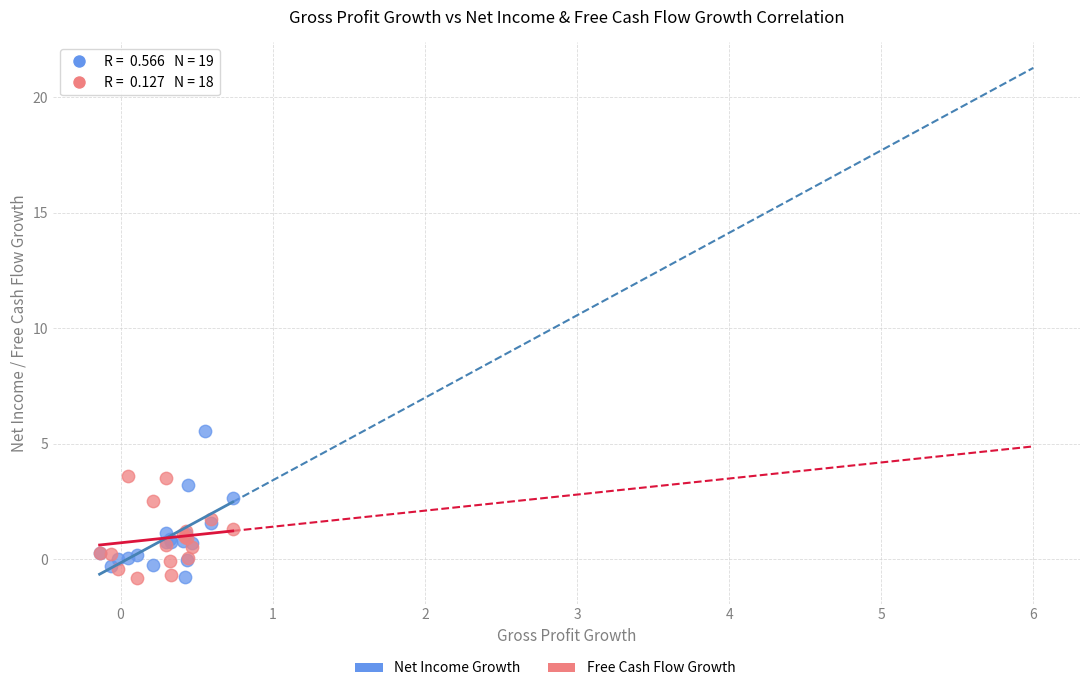

Which series reaches the maximum Y coordinate?

Net Income Growth